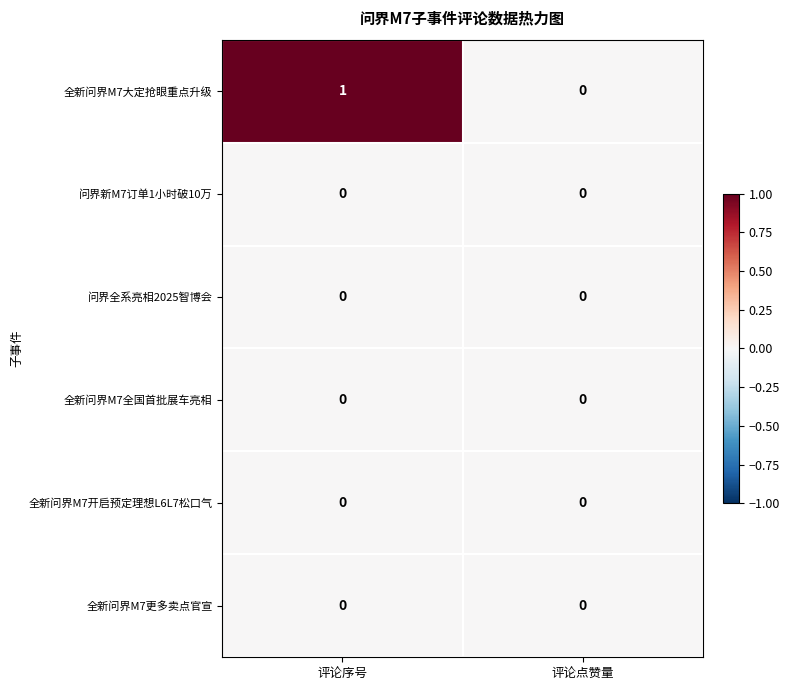

Reading right to left, transcribe all the data shown in this chart.

全新问界M7大定抢眼重点升级: 0	1
问界新M7订单1小时破10万: 0	0
问界全系亮相2025智博会: 0	0
全新问界M7全国首批展车亮相: 0	0
全新问界M7开启预定理想L6L7松口气: 0	0
全新问界M7更多卖点官宣: 0	0